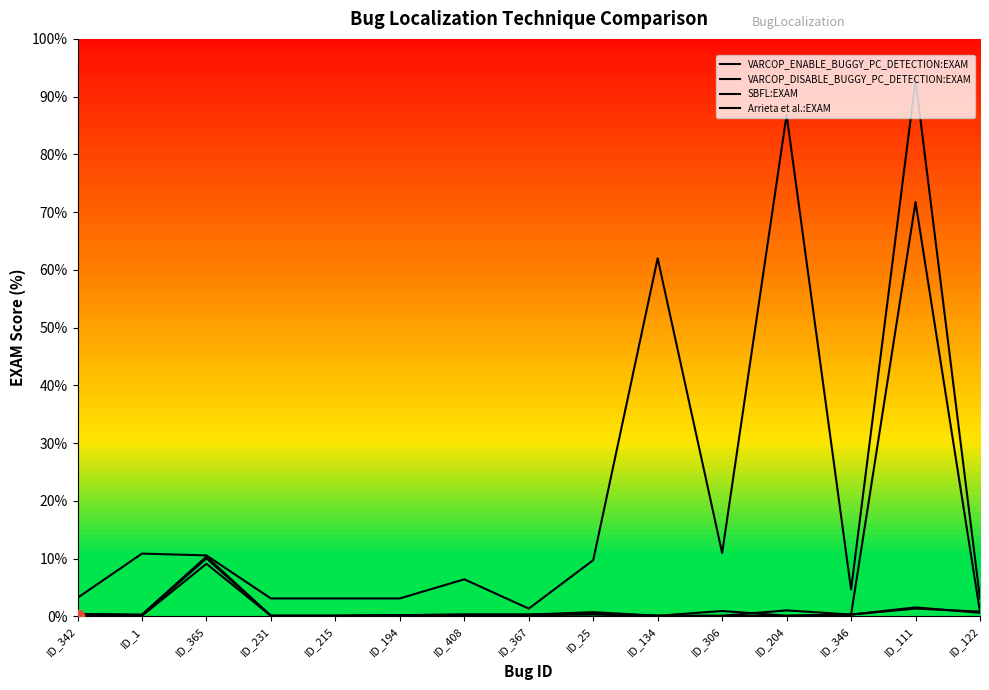

Which series has the widest spread of Y values?

Arrieta et al.:EXAM